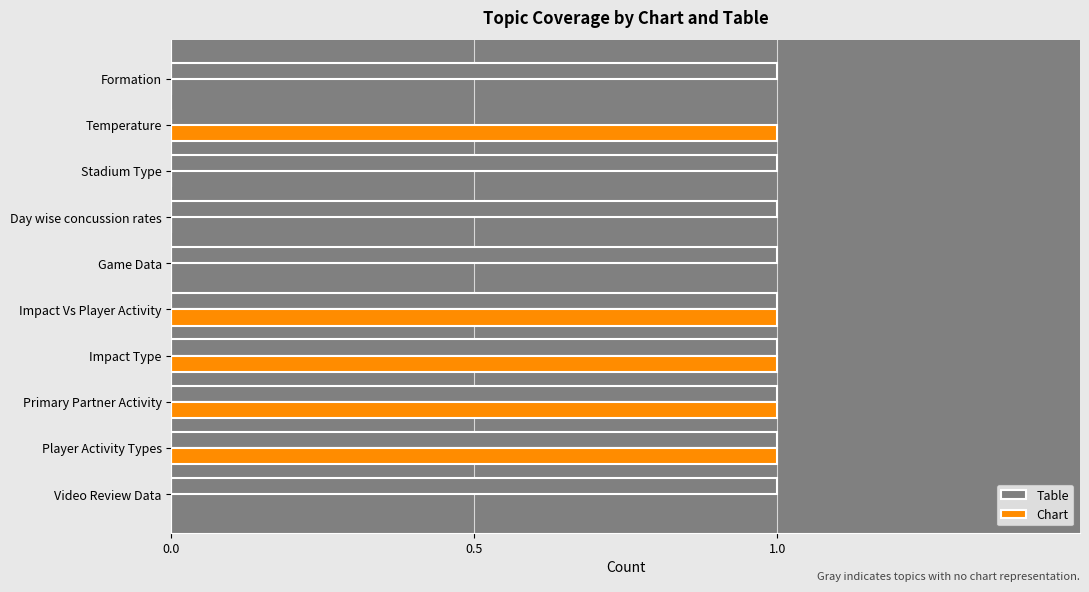

What is the sum of all Table values?

9